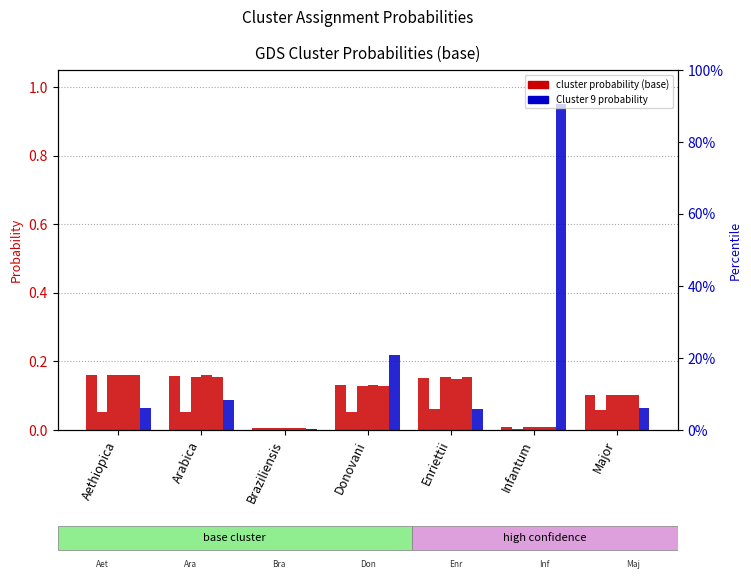

Rank the series at Donovani from highest to lowest value.

Cluster 9, Cluster 8, Cluster 1, Cluster 7, Cluster 3, Cluster 4